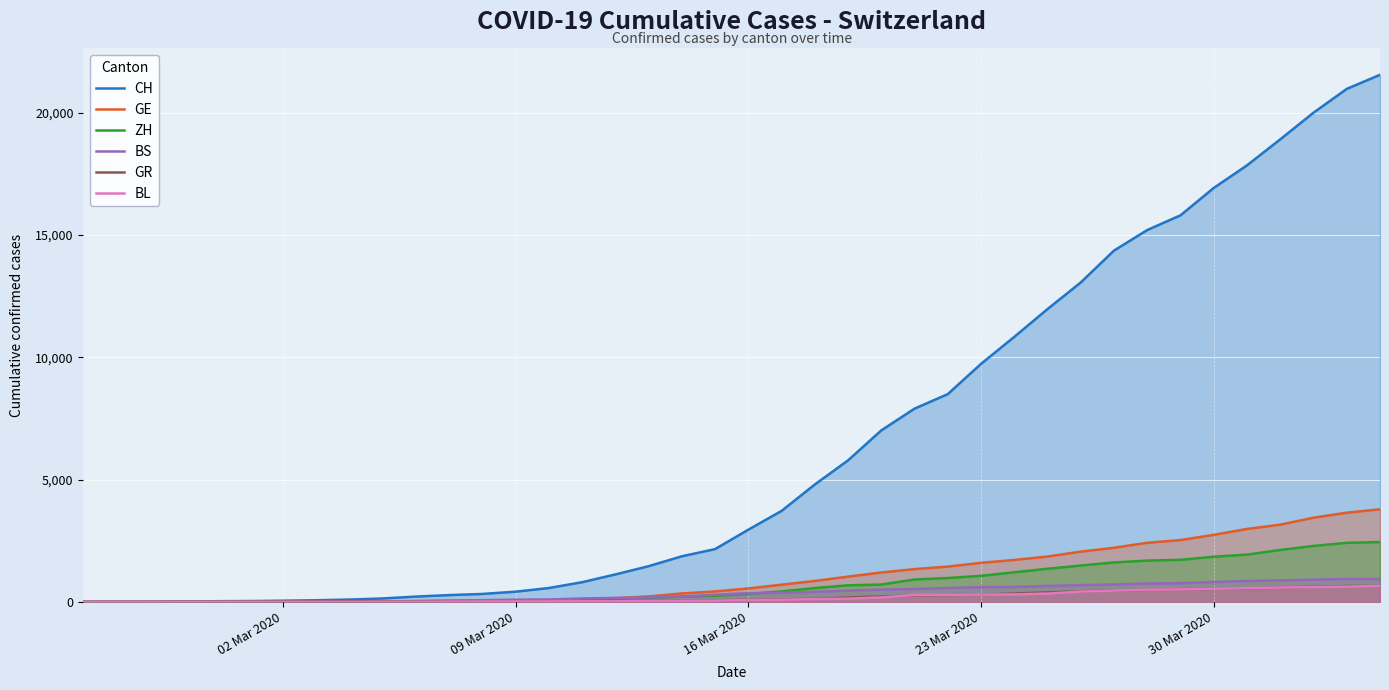

What is the maximum value shown in the chart?

21554